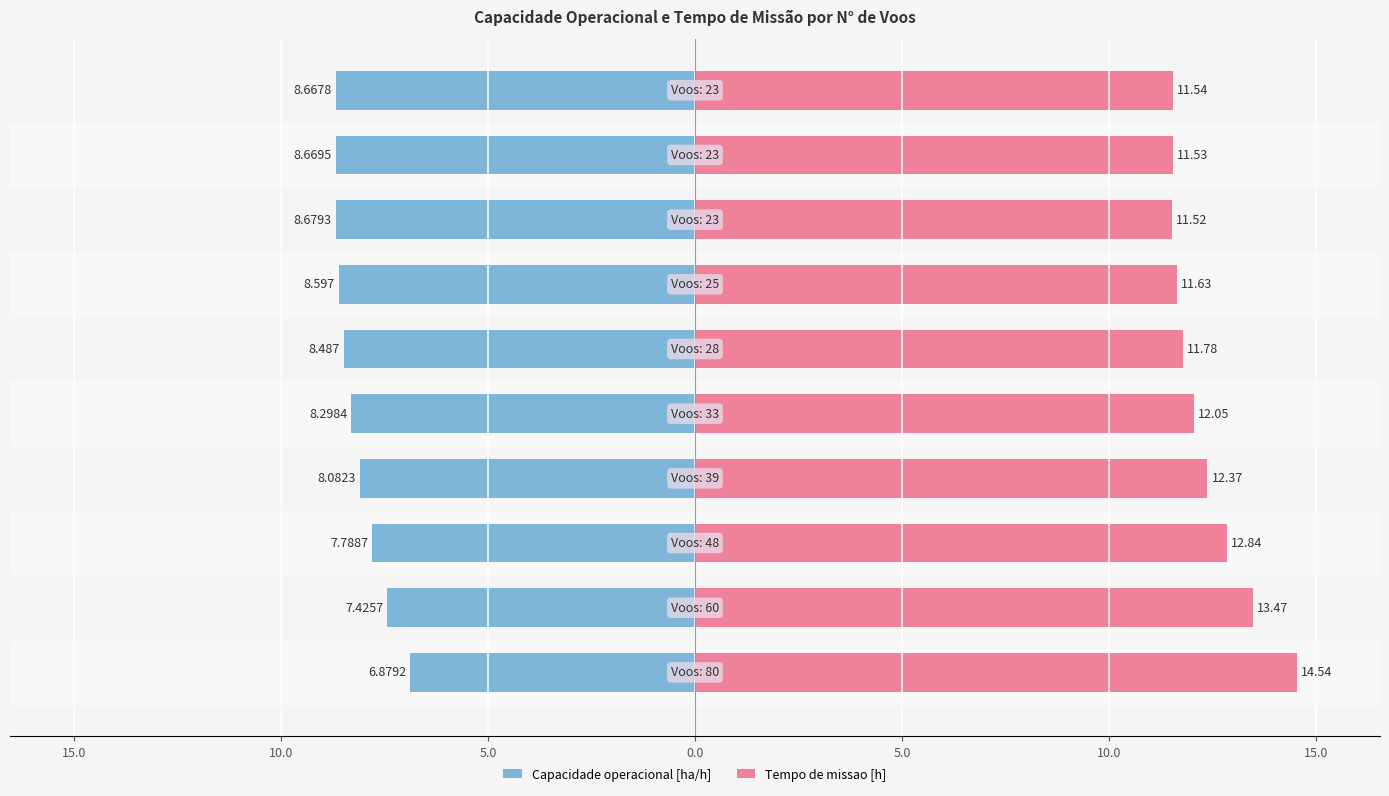

The Capacidade operacional [ha/h] series shows -4.8 at 9. True or false?

False